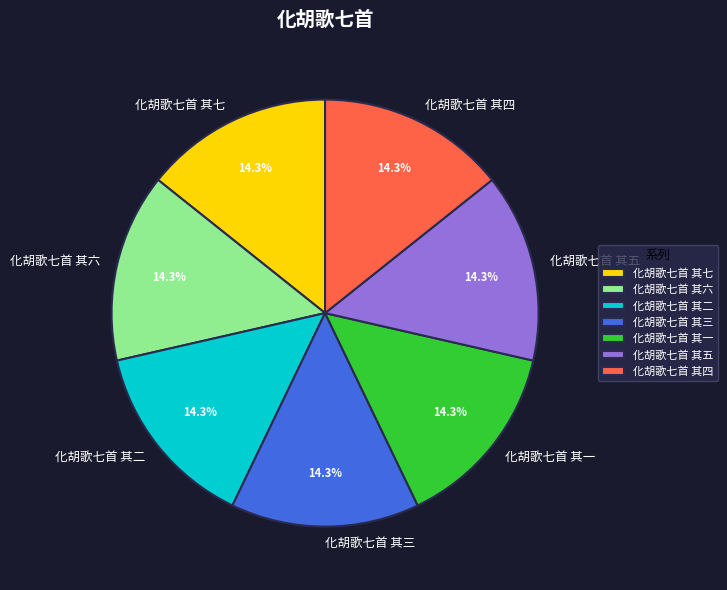

How much of the chart is everything except 化胡歌七首 其二?

85.7%